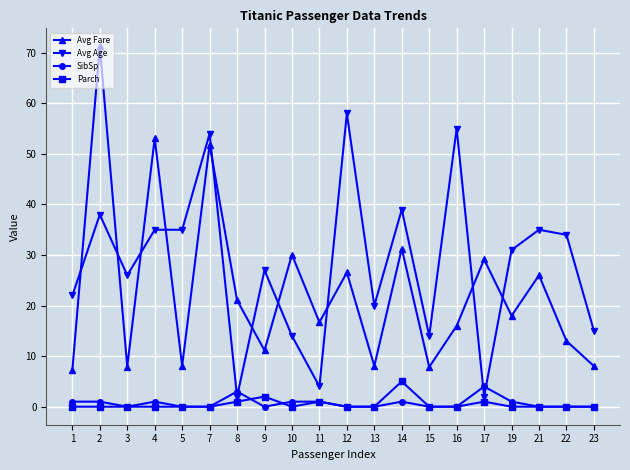

How many data points does each series have?

20